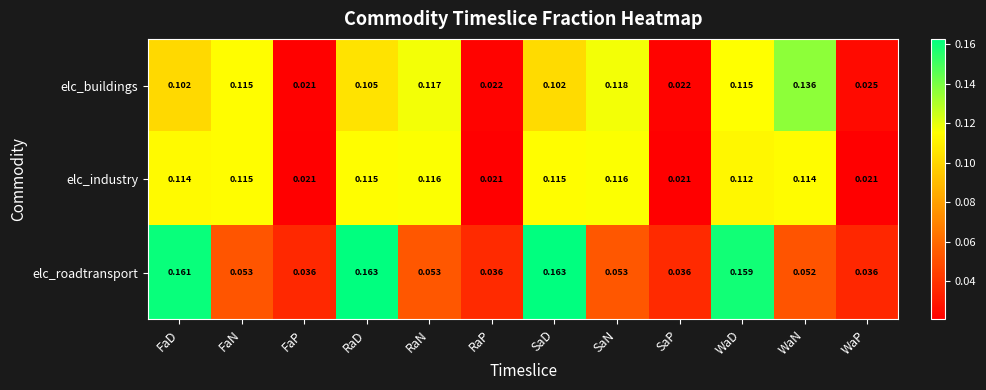

Rank the series by their maximum value, from lowest to highest.

elc_industry, elc_buildings, elc_roadtransport